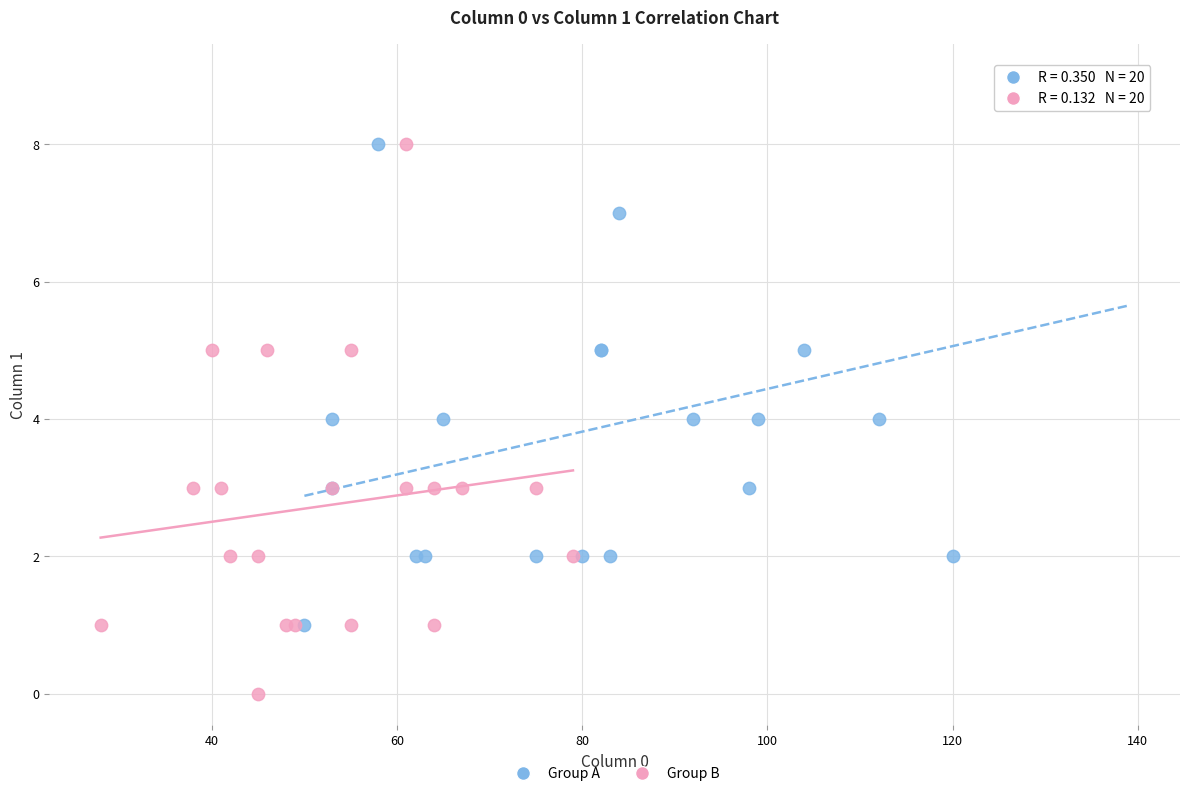

Which series contains the lowest Y value?

Group B